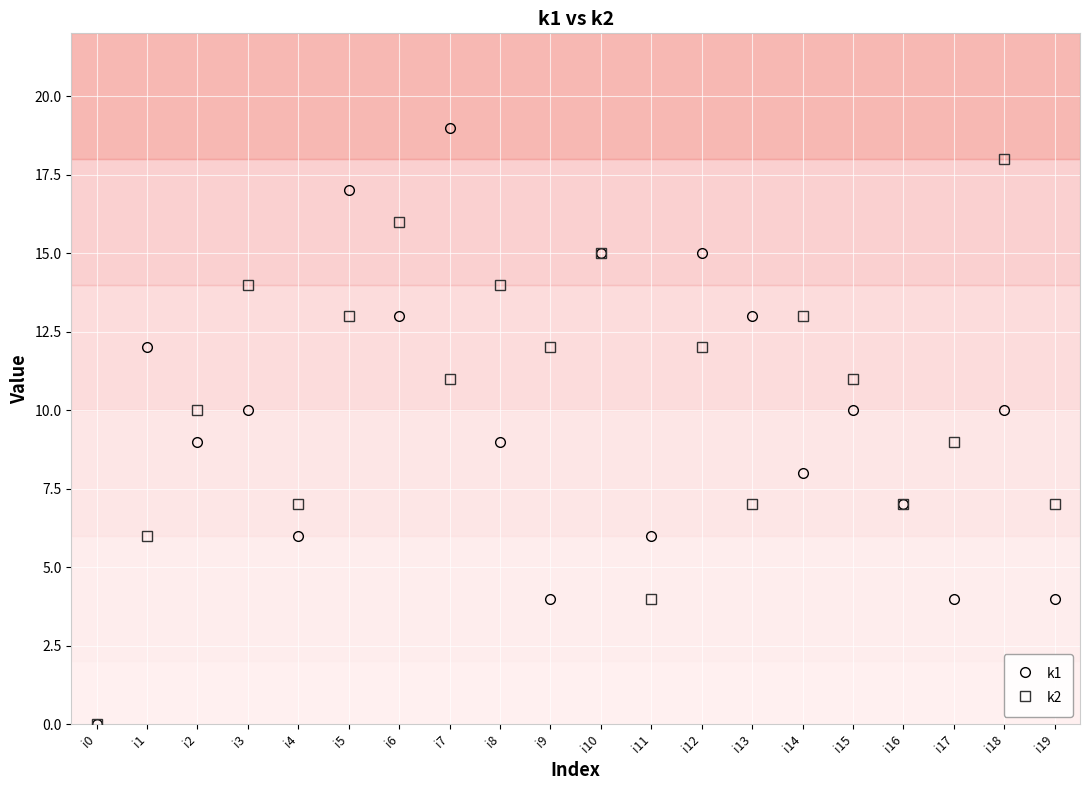

Is it true that k2 equals 14 at i17?

False